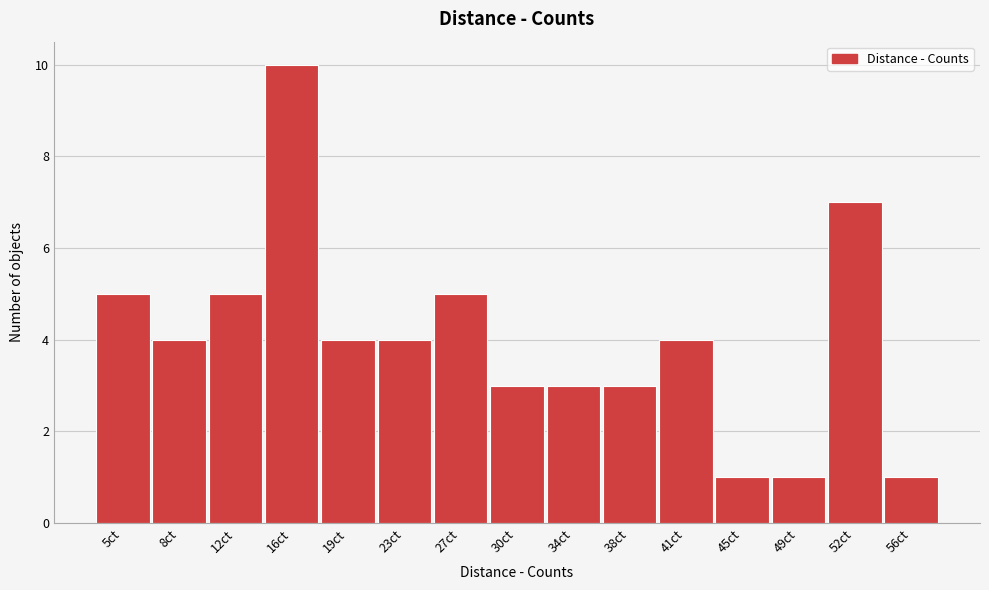

Reading right to left, transcribe all the data shown in this chart.

1	7	1	1	4	3	3	3	5	4	4	10	5	4	5